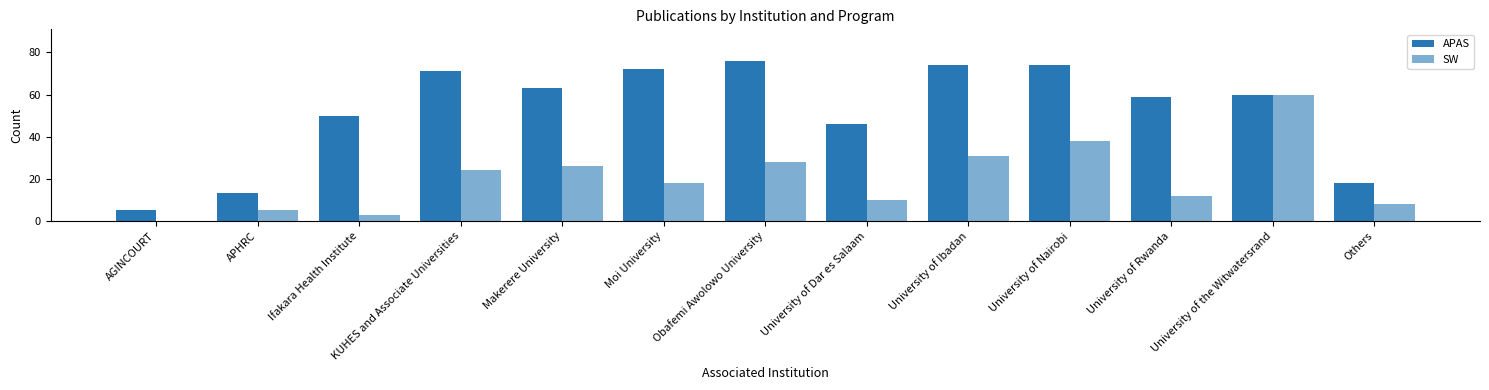

How many groups of bars are there?

13